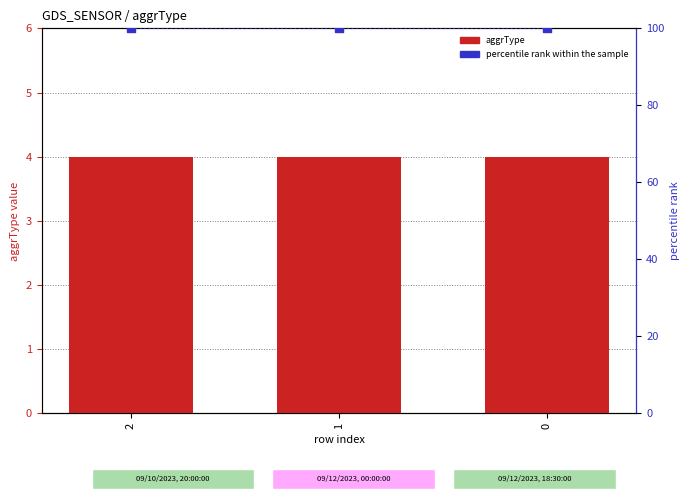

Which series has the largest Y range (max minus min)?

aggrType